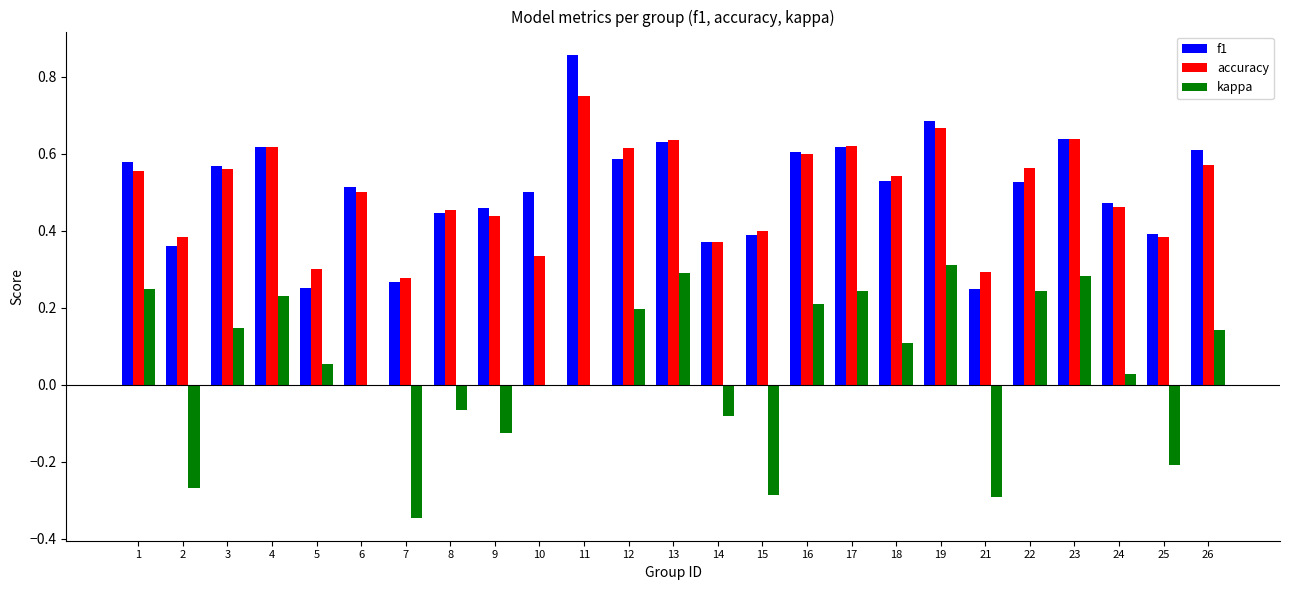

How many categories are shown in the chart?

25